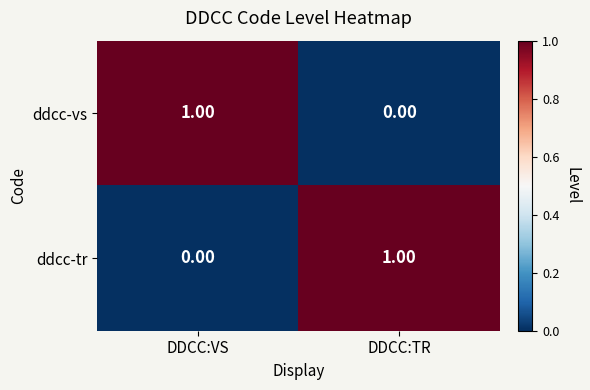

Rank the series at DDCC:VS from lowest to highest value.

ddcc-tr, ddcc-vs